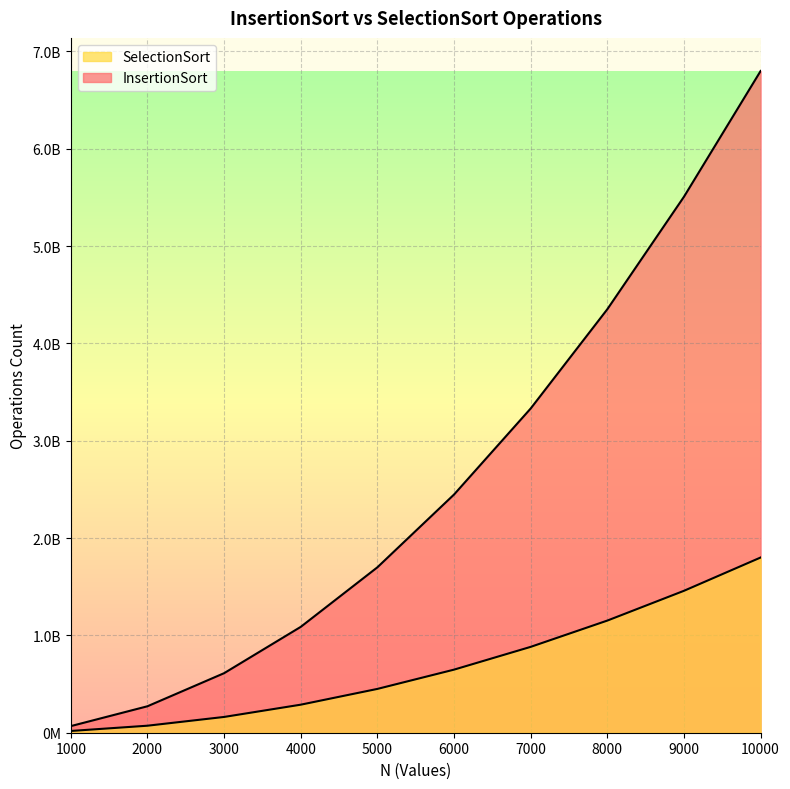

What is the average value of the InsertionSort series?

2617252088